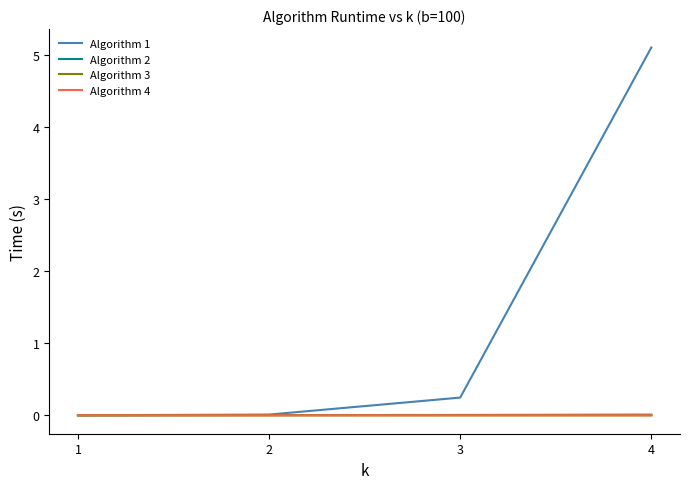

Is the value of Algorithm 2 at 4 greater than the value of Algorithm 1 at 3?

No